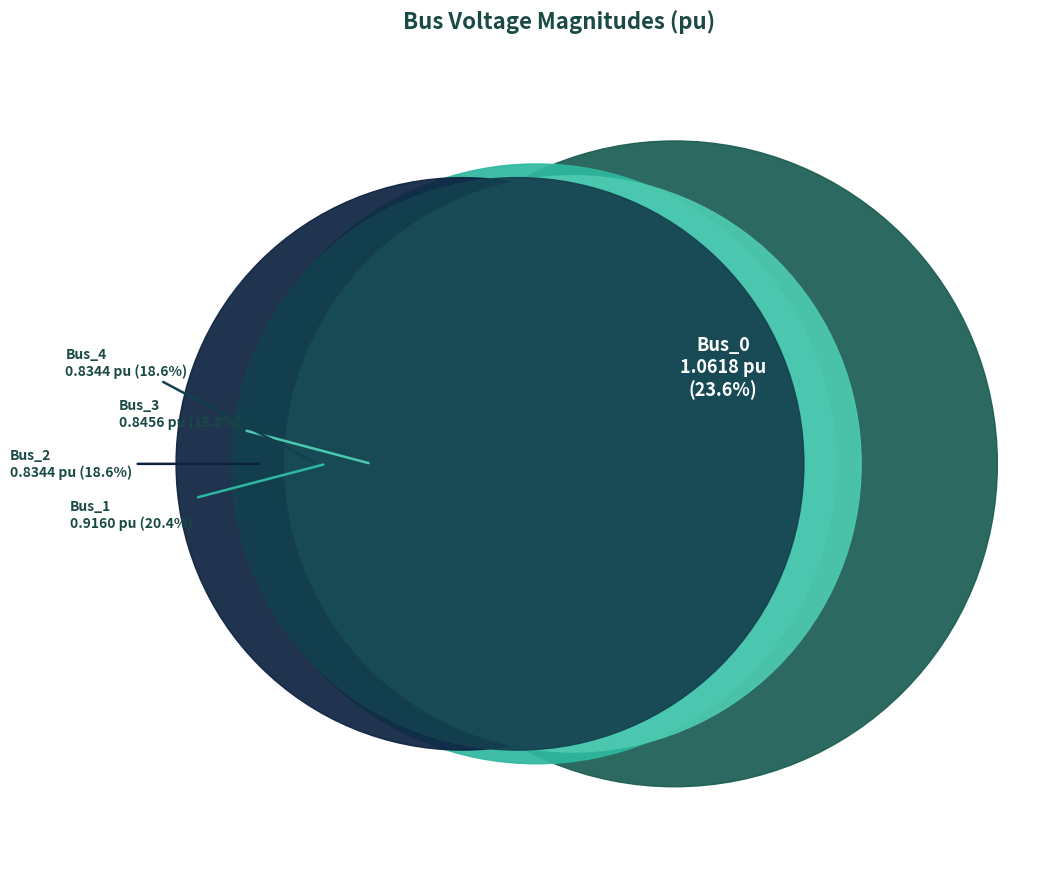

True or false: Bus_3 accounts for 28% of the total.

False